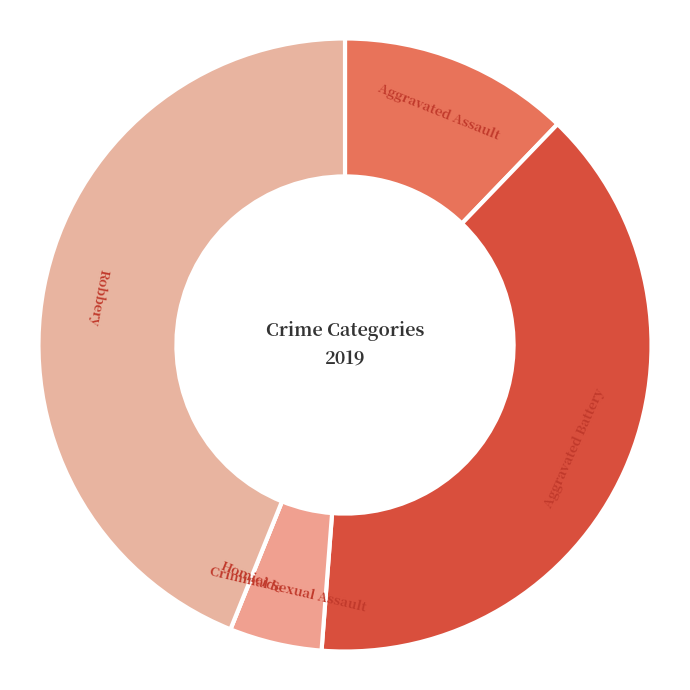

Does Robbery represent more than half of the total?

No